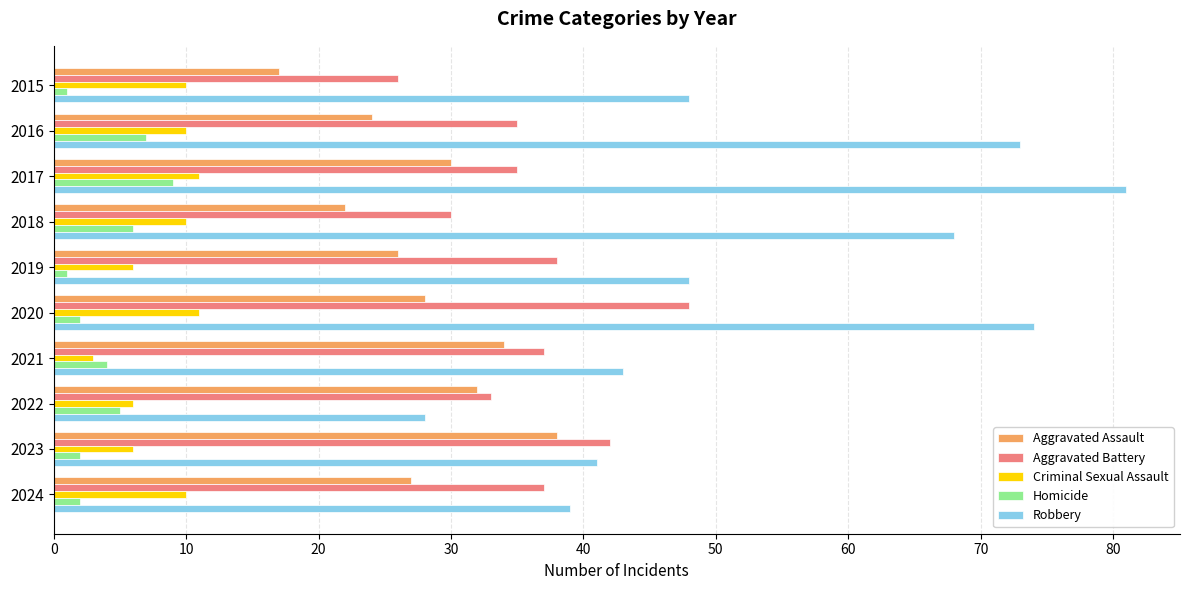

Which category has the highest value in the Robbery series?

2017